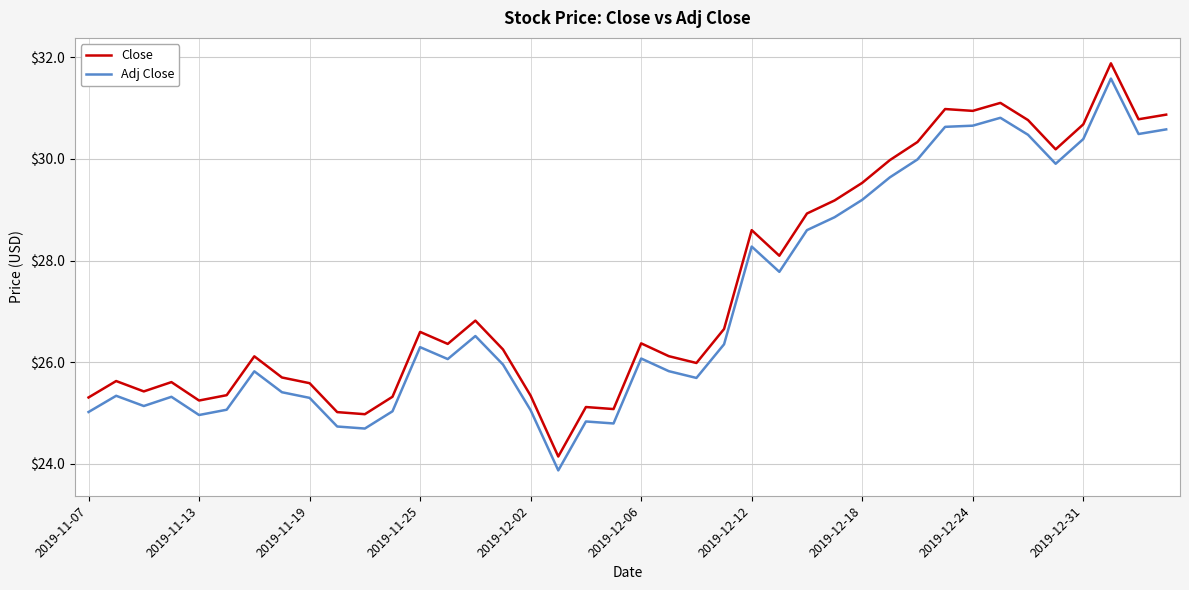

True or false: Adj Close and Close intersect in this chart.

False